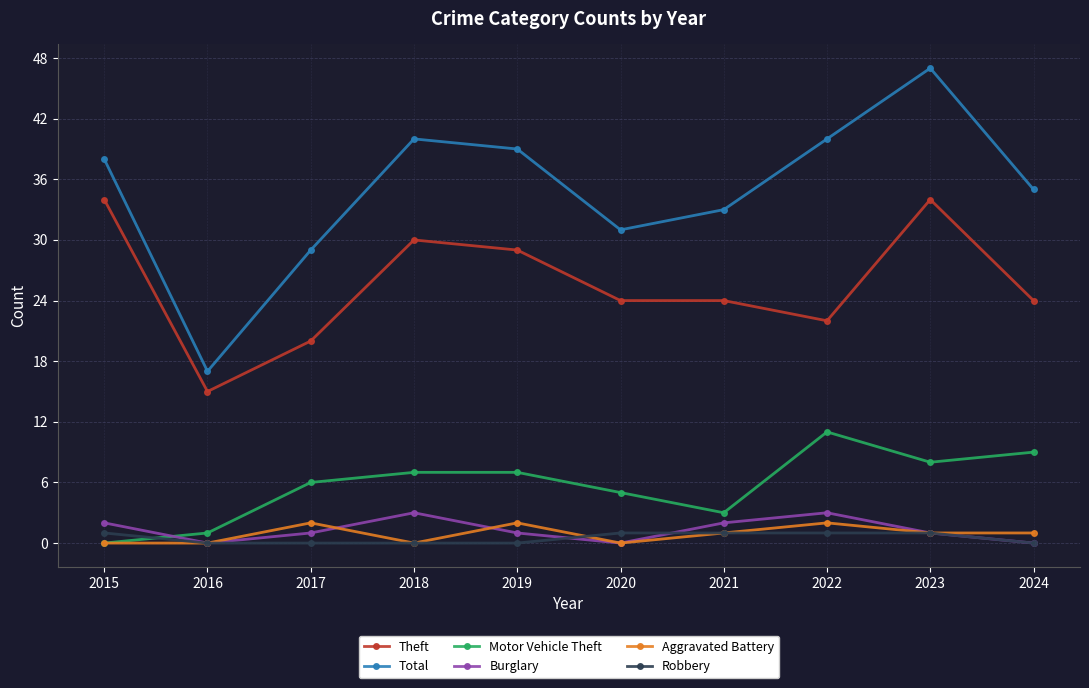

What is the difference between the Motor Vehicle Theft values at 2021 and 2020?

2